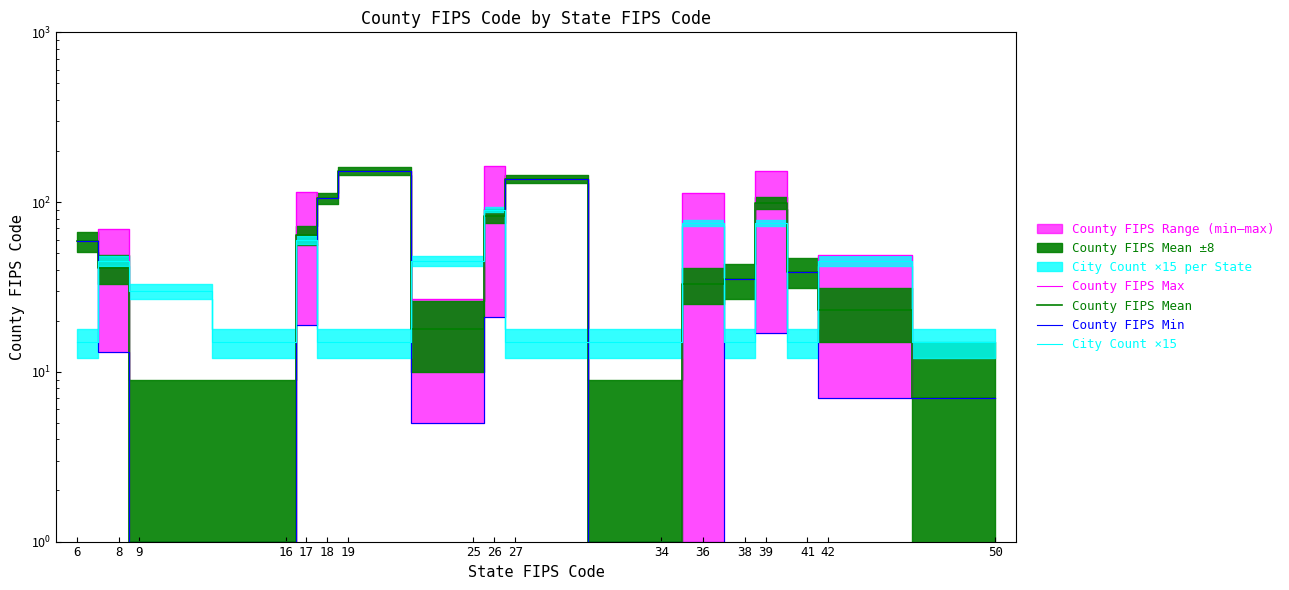

Which series has the largest range (max minus min)?

County FIPS Max